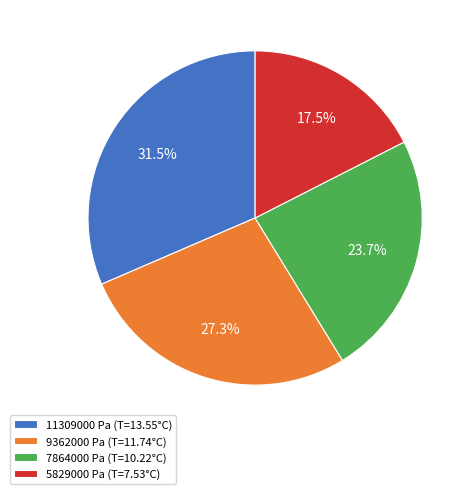

Is the sum of 5829000 Pa and 9362000 Pa greater than half?

No